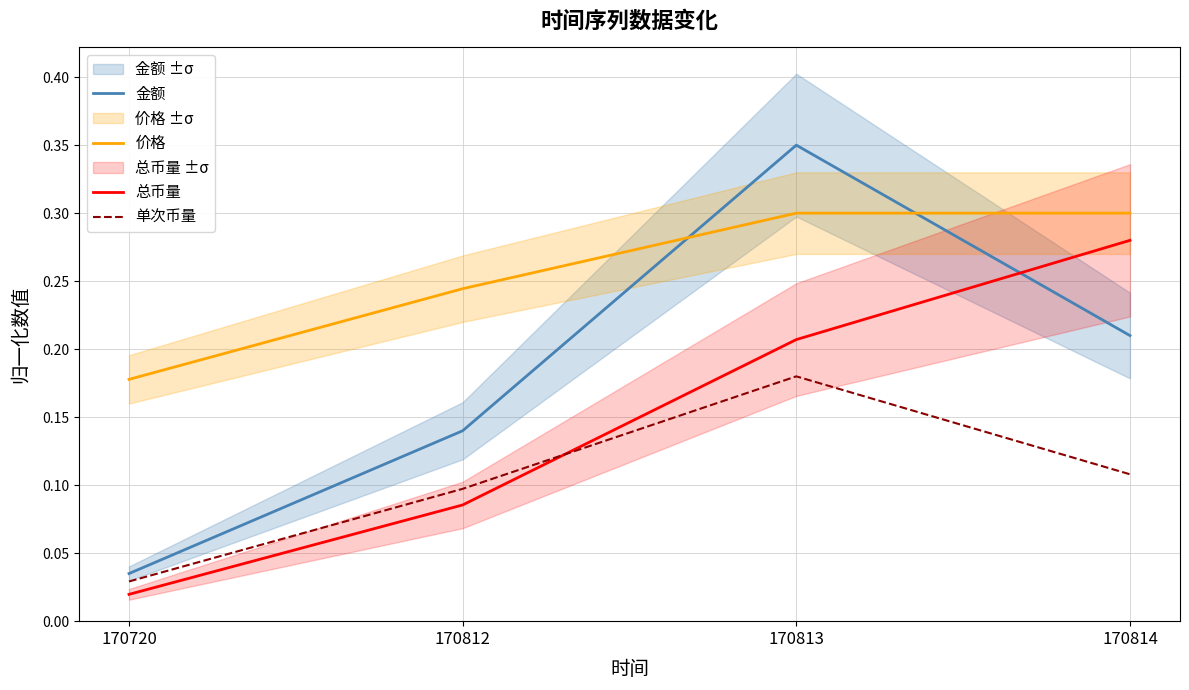

In 金额, how many points are higher than both neighbors (excluding endpoints)?

1